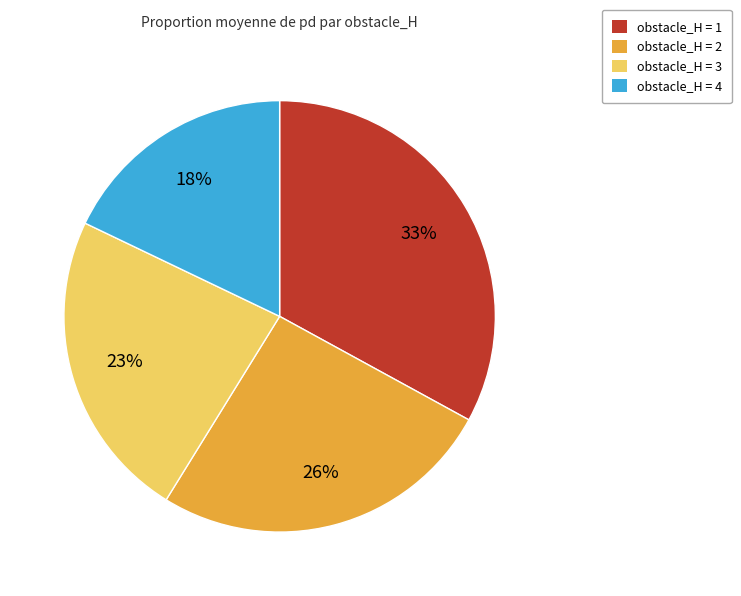

How many slices are in this pie chart?

4